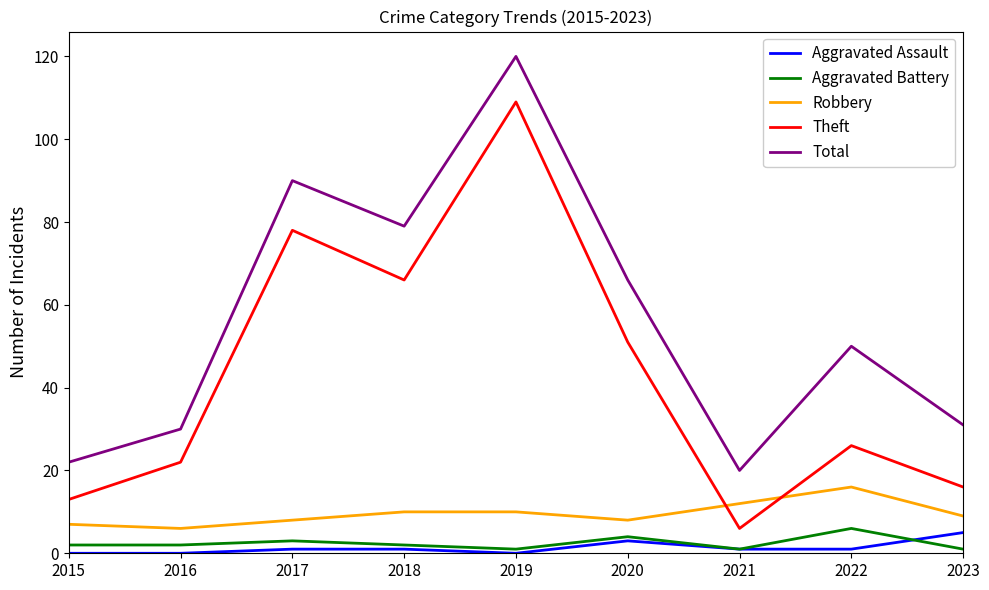

Which series changed the most between 2016 and 2019?

Total